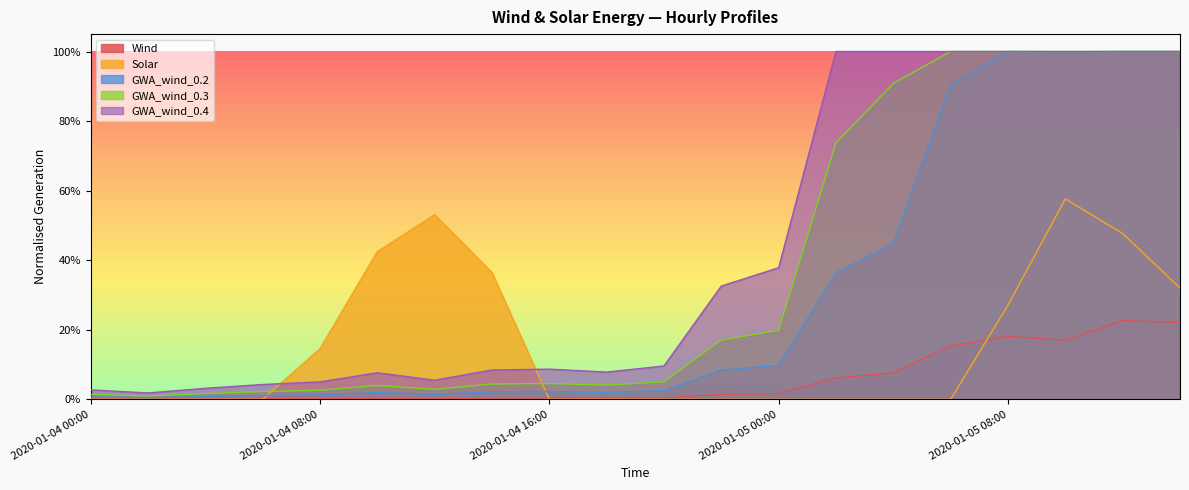

What is the total value across all series at 2020-01-05 00:00?

0.7